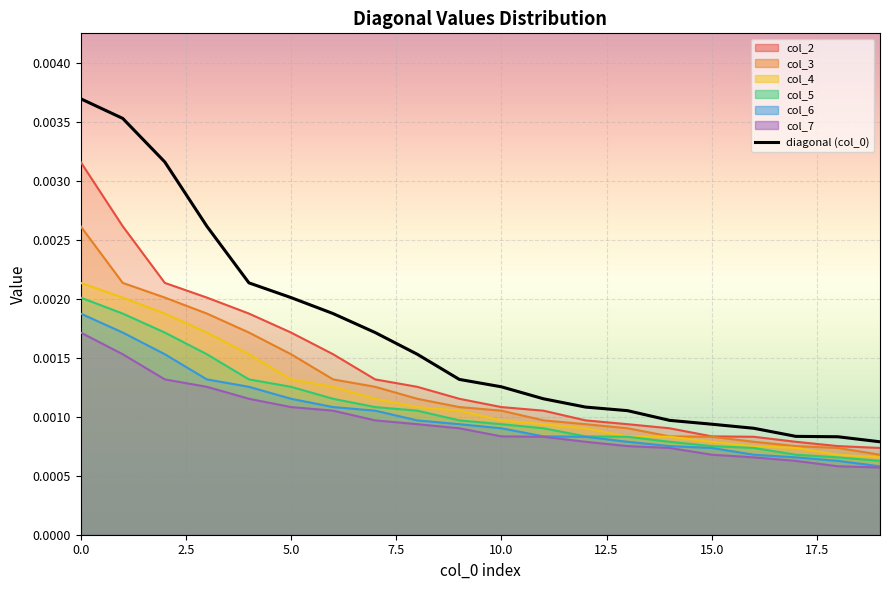

True or false: the data has more than 1 interior local peaks.

False